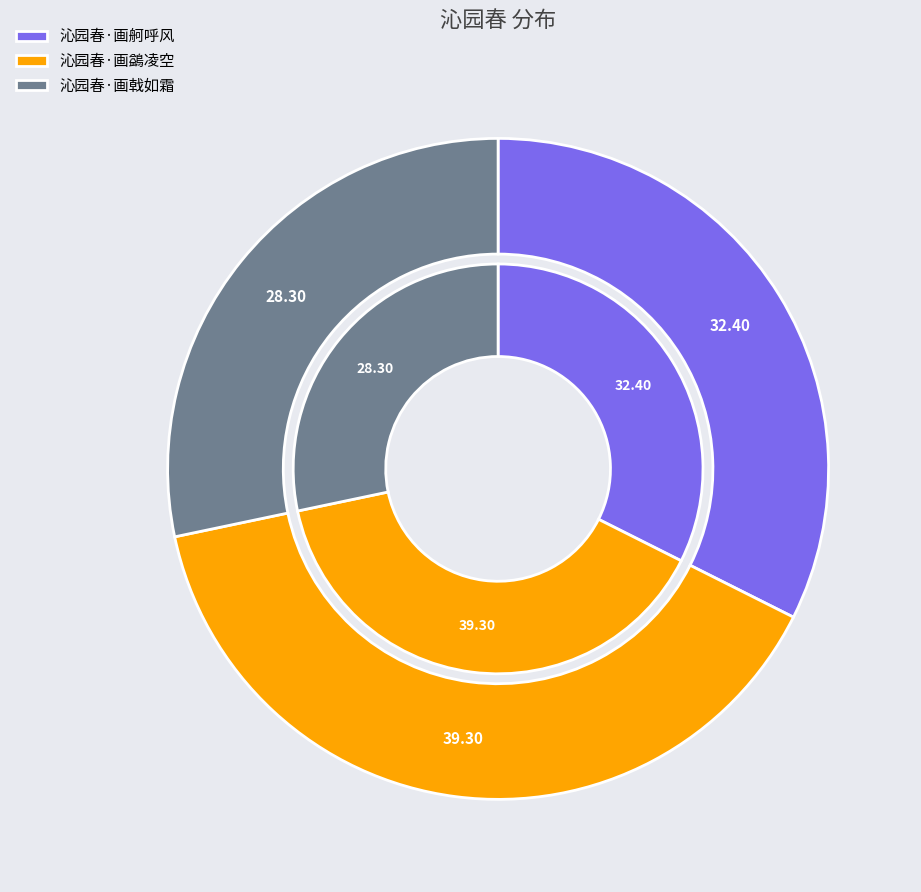

To the nearest percent, what portion does 沁园春·画鷁凌空 represent?

39%